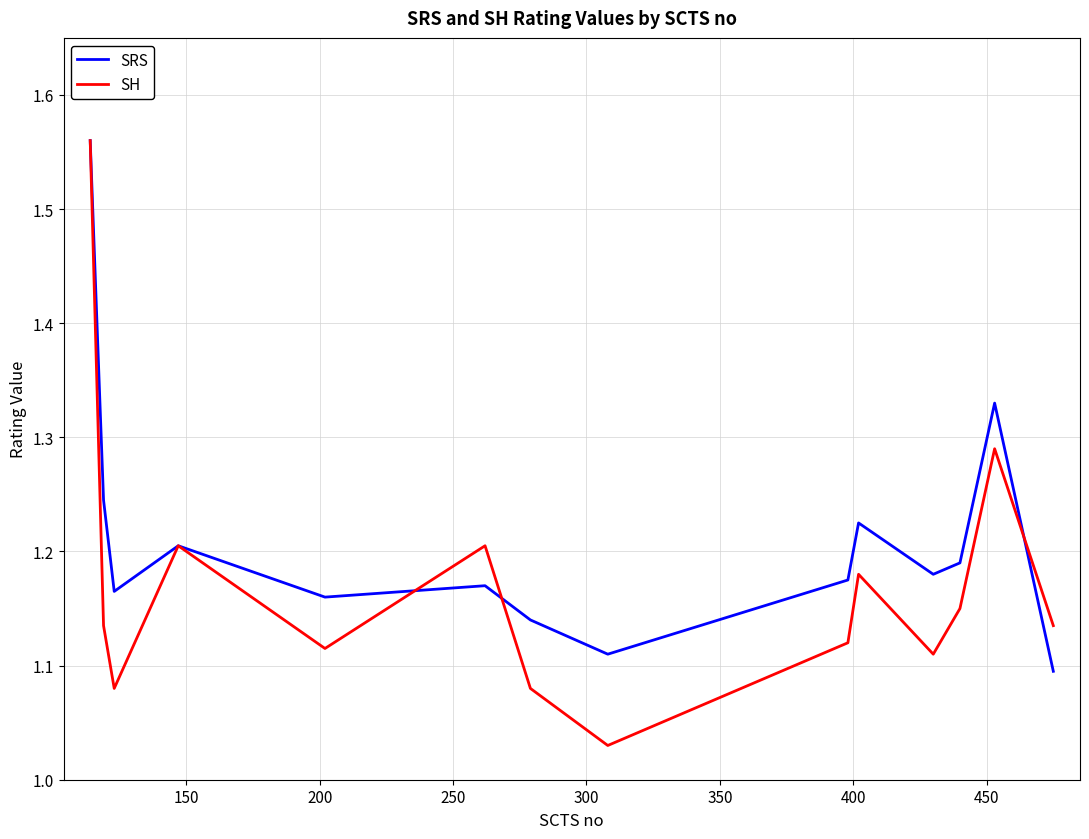

Which series has the largest range (max minus min)?

SH